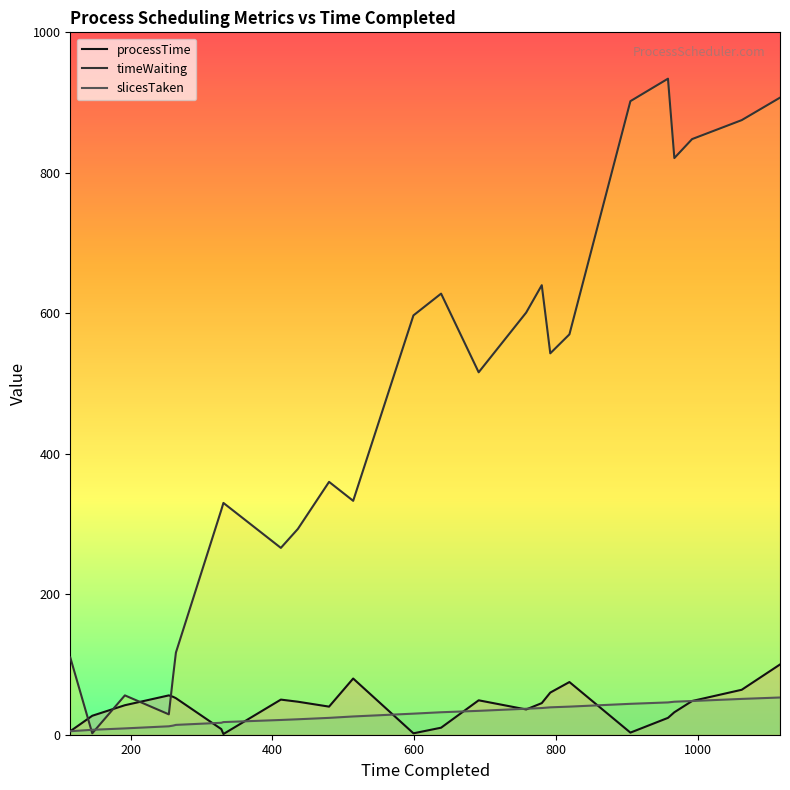

At which category is the sum across all series the highest?

1116